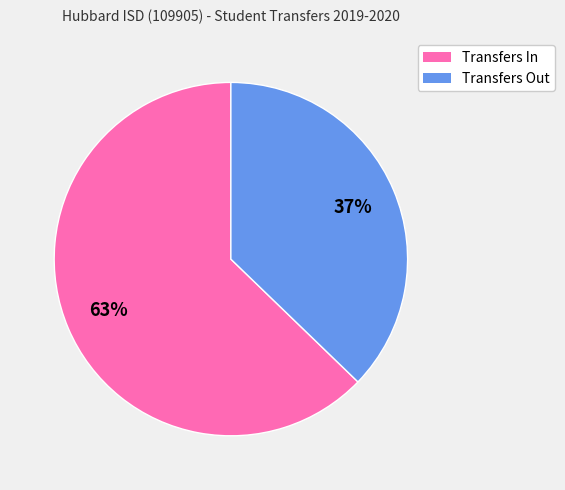

Is there a majority slice in this chart?

Yes